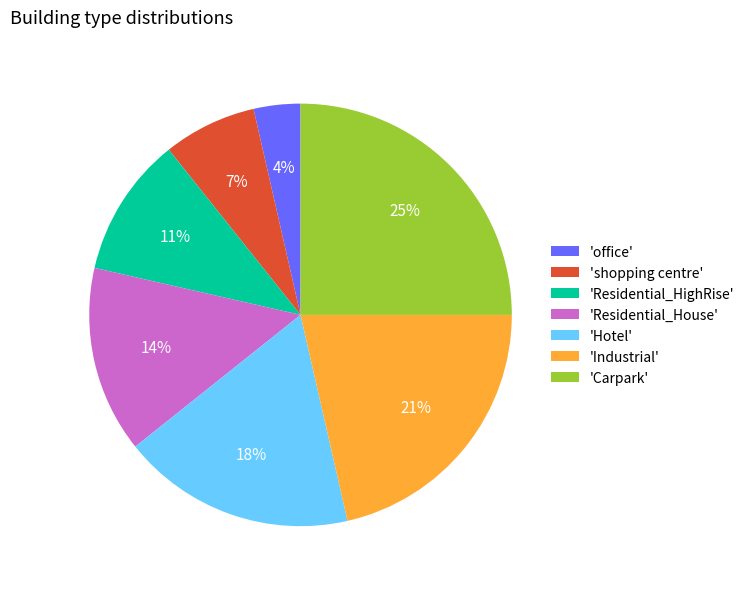

To the nearest percent, what is the difference between the largest and smallest slice percentages?

21%